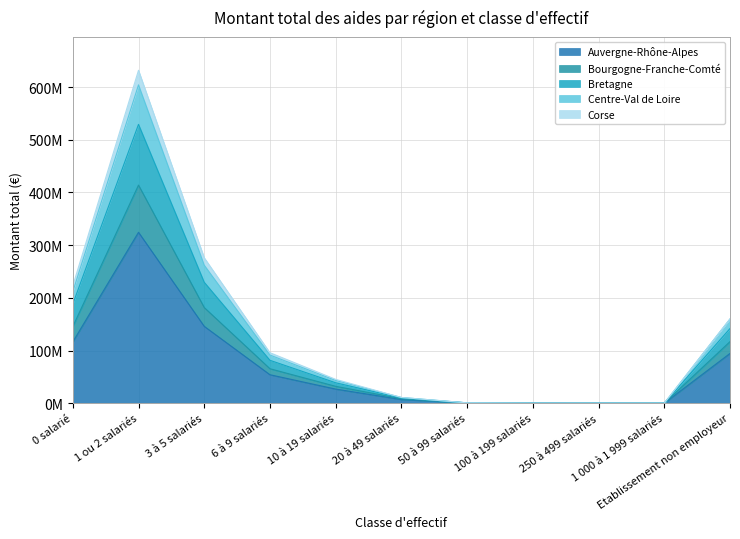

True or false: Auvergne-Rhône-Alpes has more than 2 interior local peaks.

False